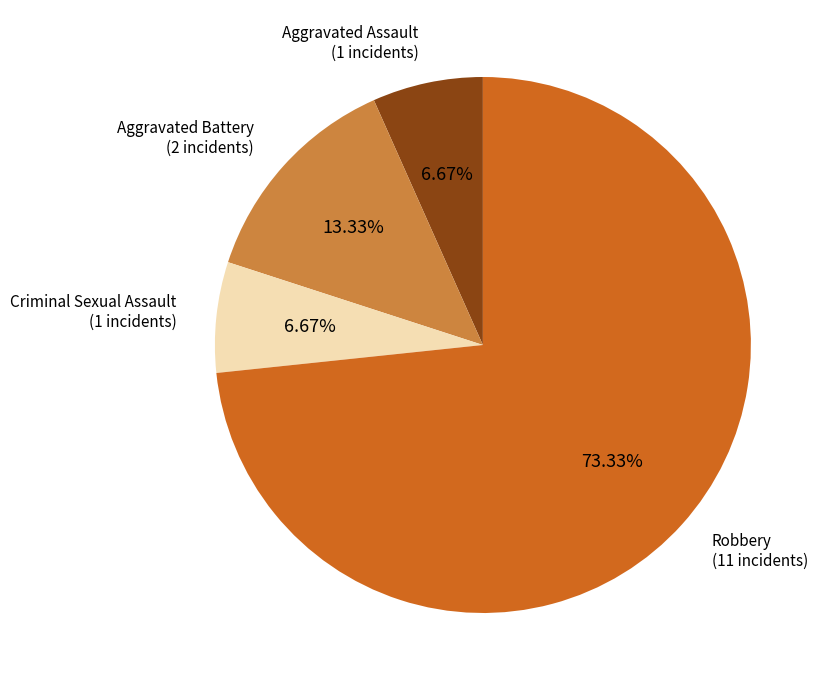

To the nearest percent, what is the average slice percentage?

25%